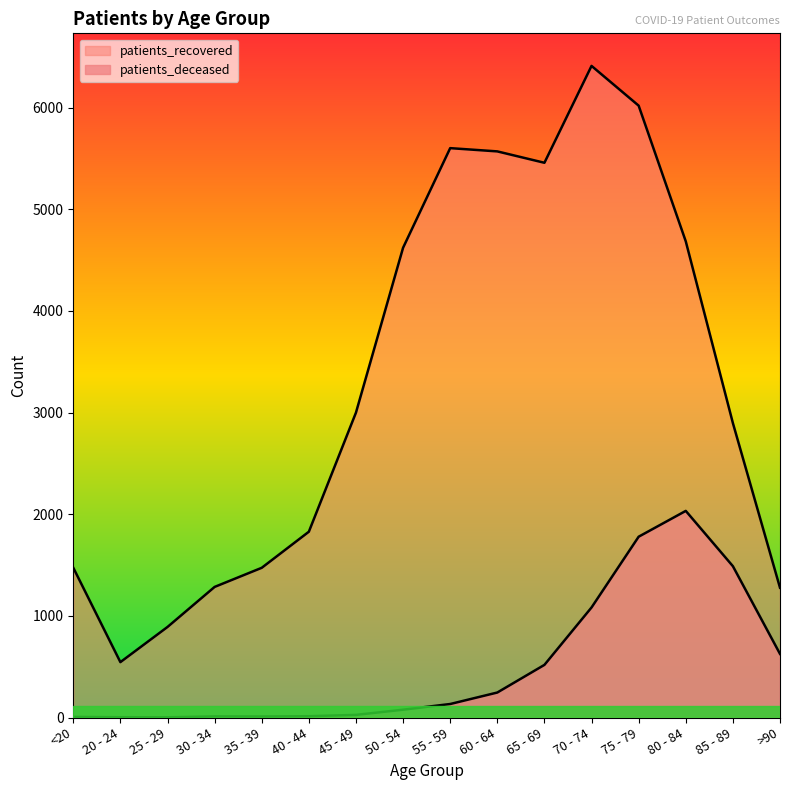

What is the lowest value of the patients_recovered series?

545